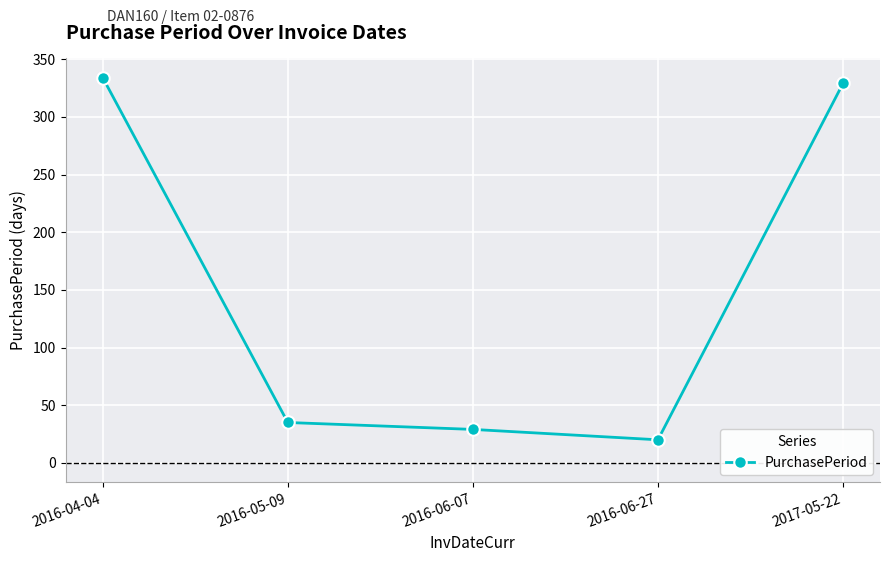

What is the average value?

149